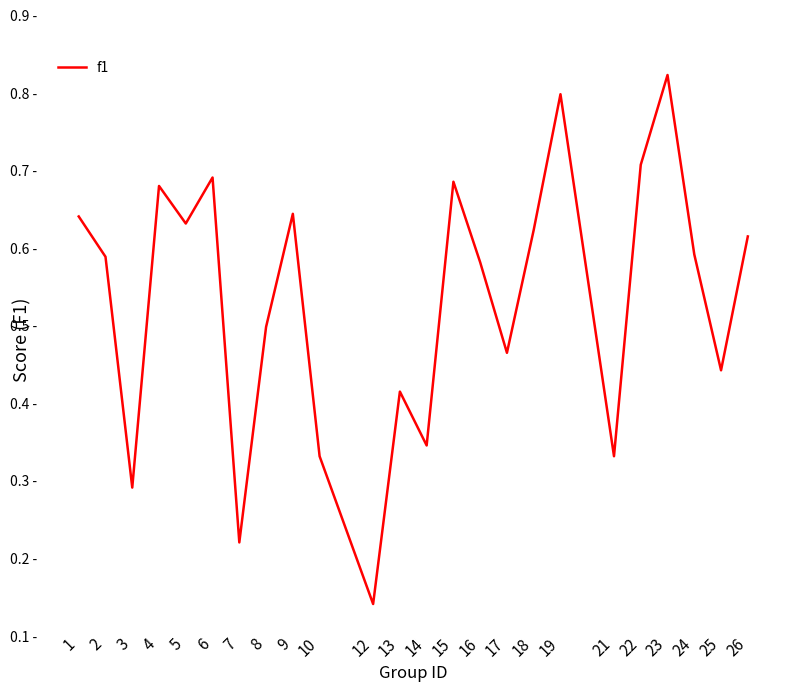

Is it true that the value at 9 is 0.2?

False